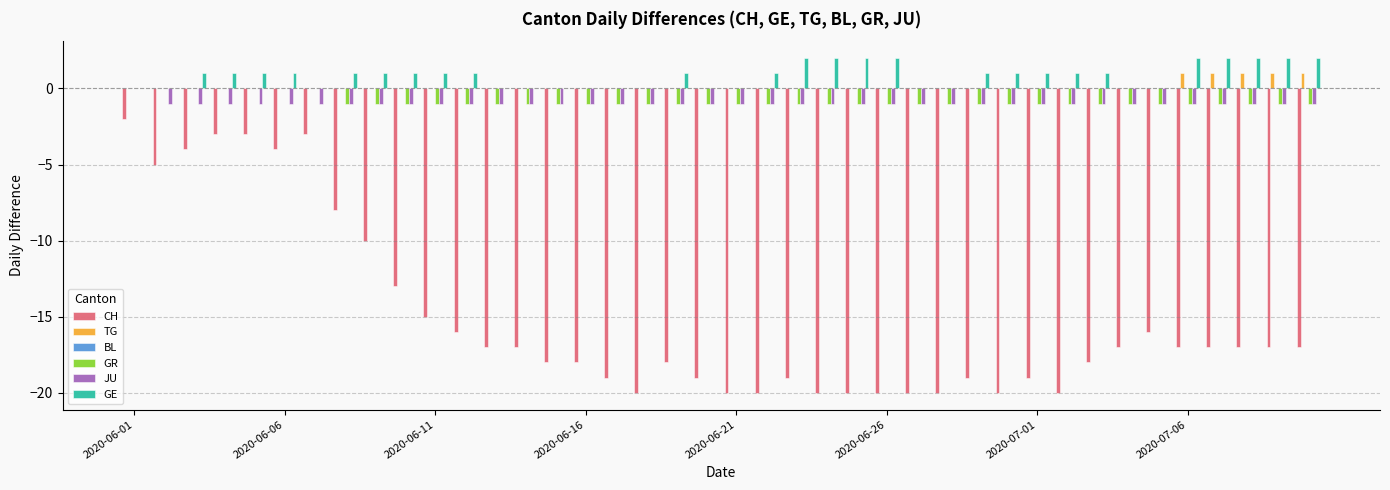

What is the sum of all CH values?

-605